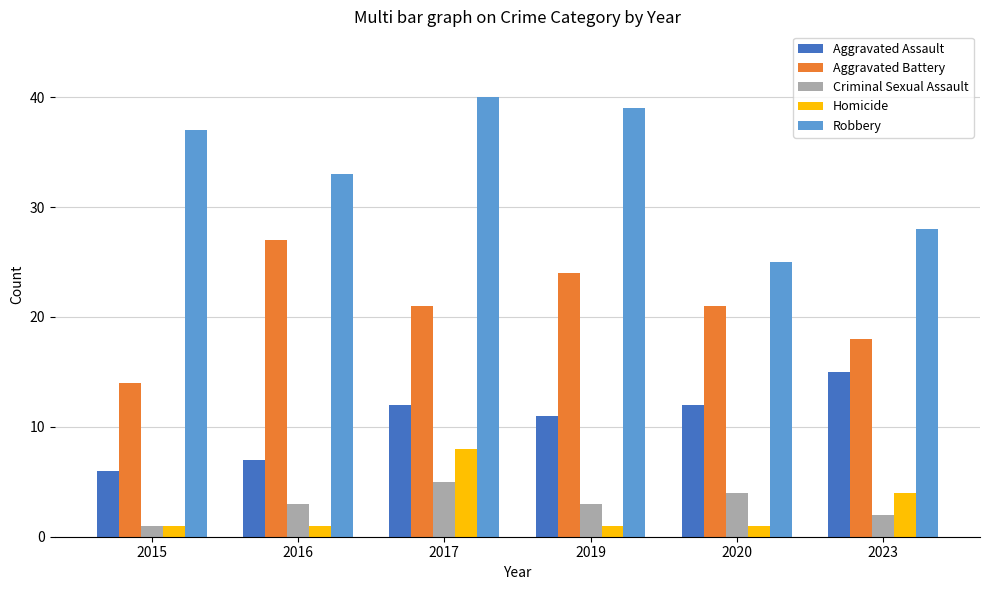

How many Aggravated Assault values are between 7 and 12?

4